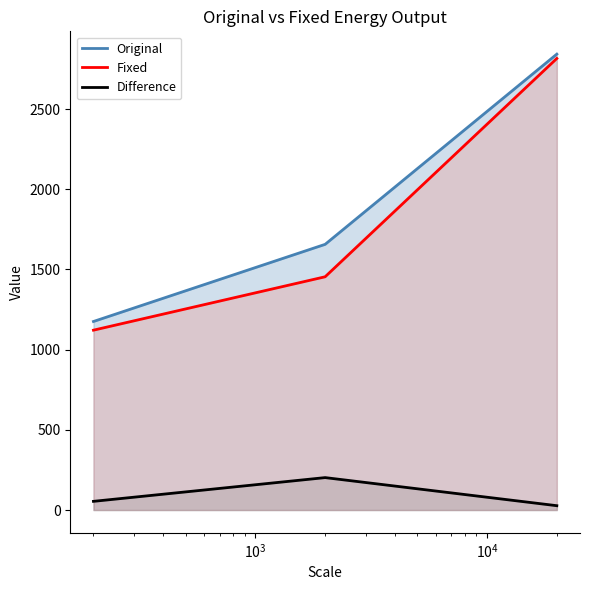

Which series has the largest total across all categories?

Original